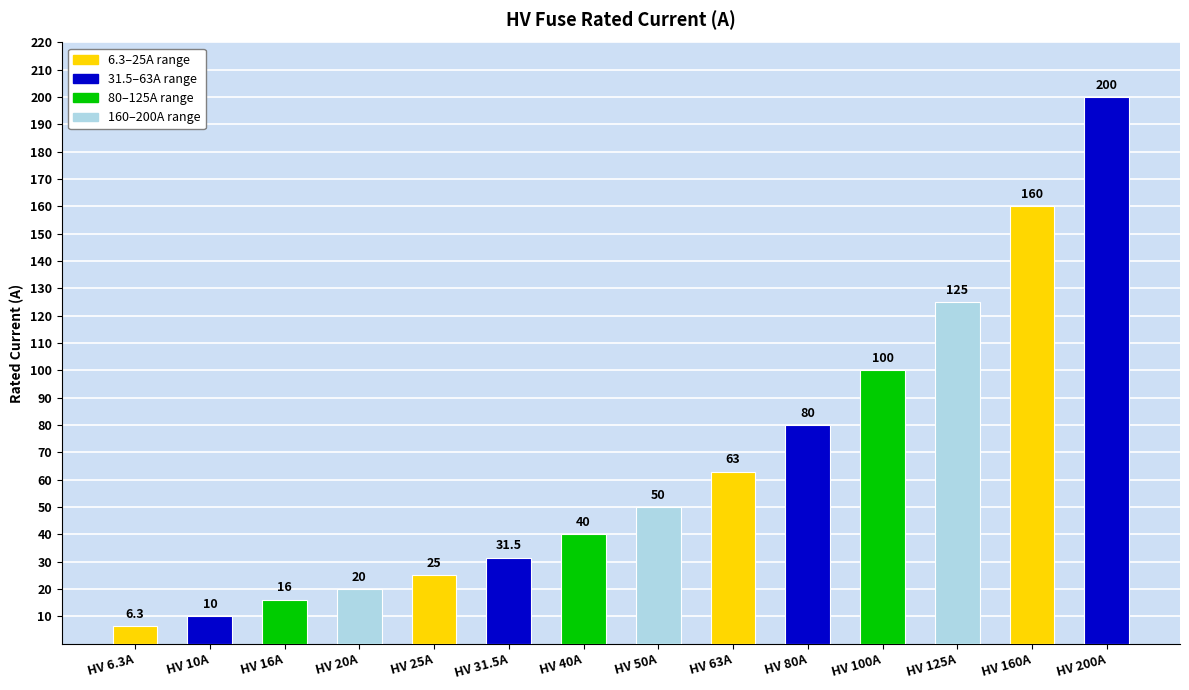

Reading right to left, list all the values displayed in this chart.

HV 200A=200.0	HV 160A=160.0	HV 125A=125.0	HV 100A=100.0	HV 80A=80.0	HV 63A=63.0	HV 50A=50.0	HV 40A=40.0	HV 31.5A=31.5	HV 25A=25.0	HV 20A=20.0	HV 16A=16.0	HV 10A=10.0	HV 6.3A=6.3